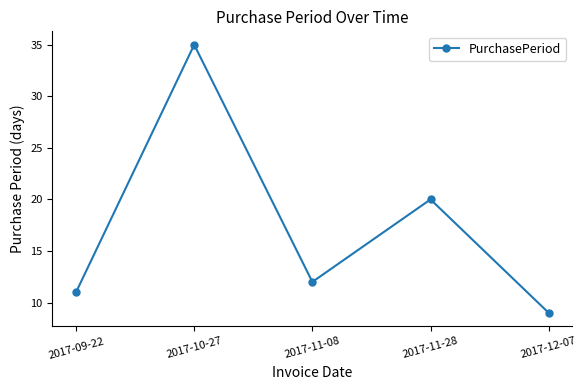

Is it true that the value at 2017-11-08 is 5?

False